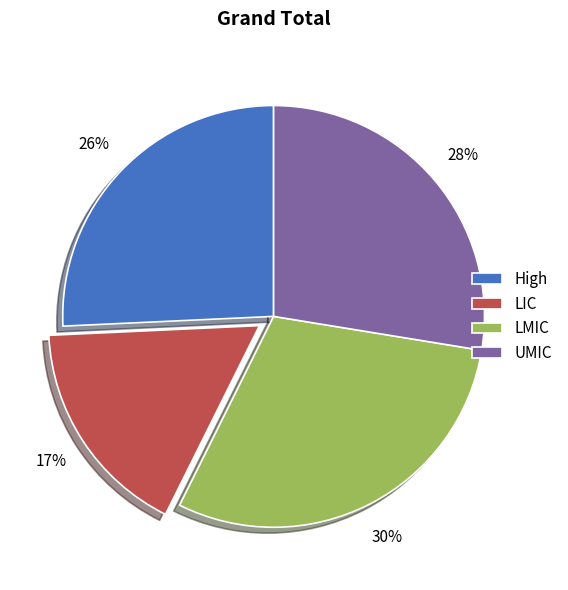

What percentage is the LIC slice, to the nearest percent?

17%